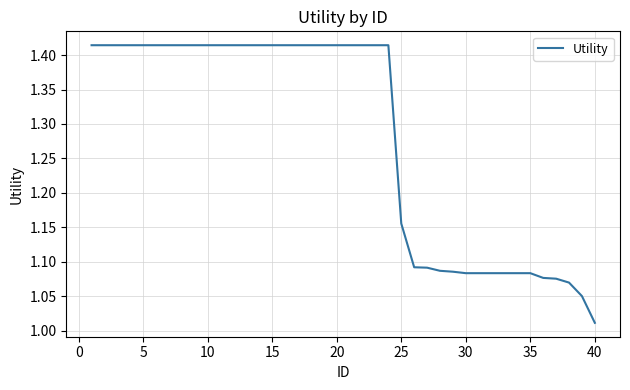

What is the difference between the maximum and minimum values?

0.4